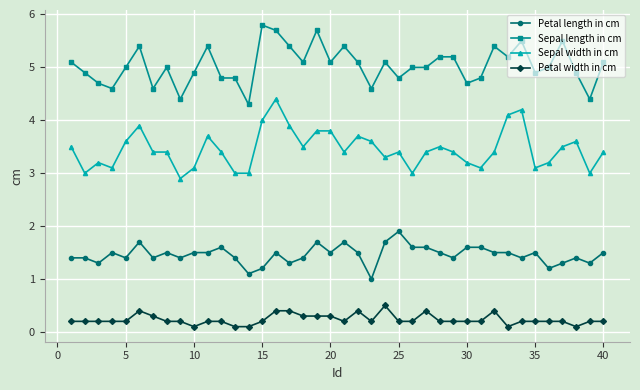

Rank the series by their maximum value, from highest to lowest.

Sepal length in cm, Sepal width in cm, Petal length in cm, Petal width in cm